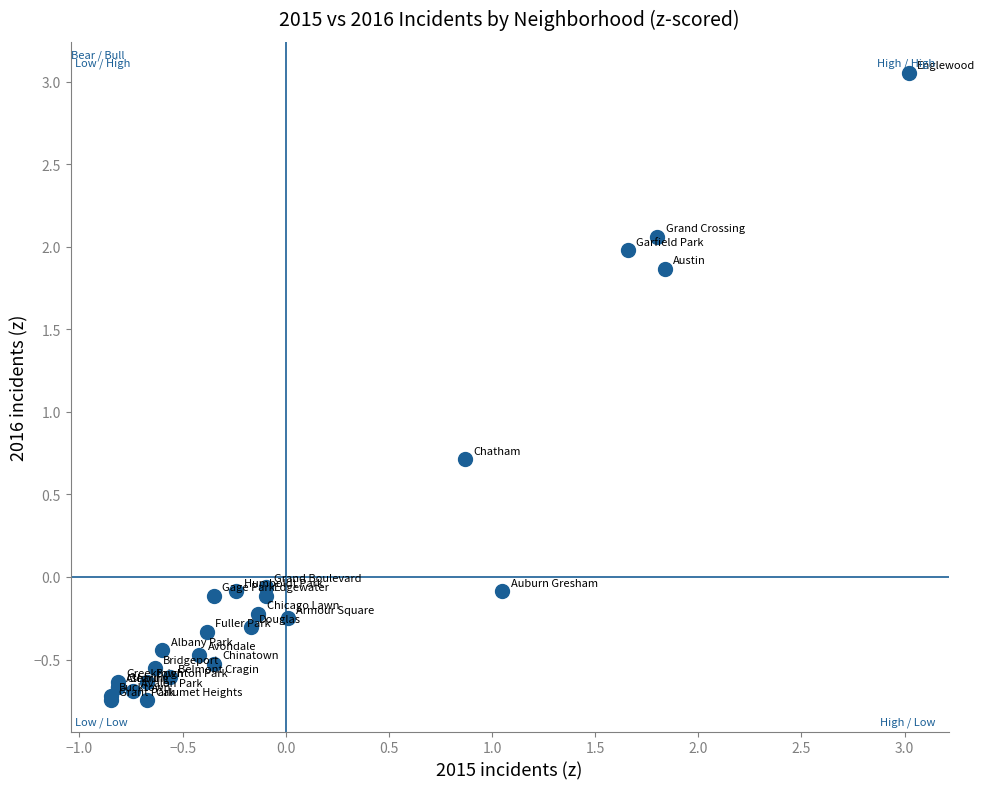

What Y value in the scatter plot is closest to 1?

0.7